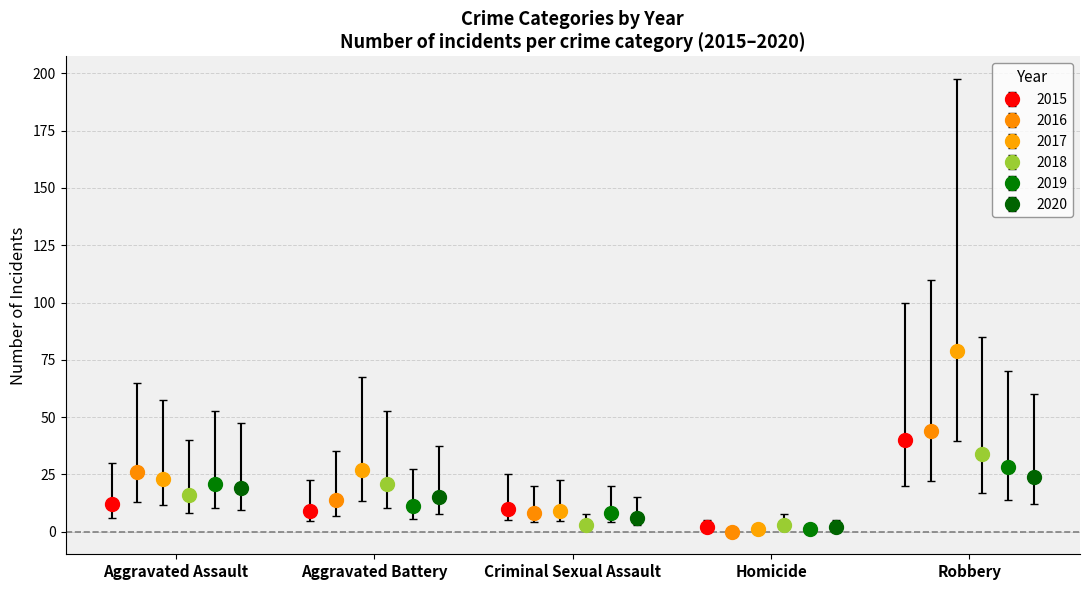

What is the difference between the second highest and minimum values in the 2017 series?

26